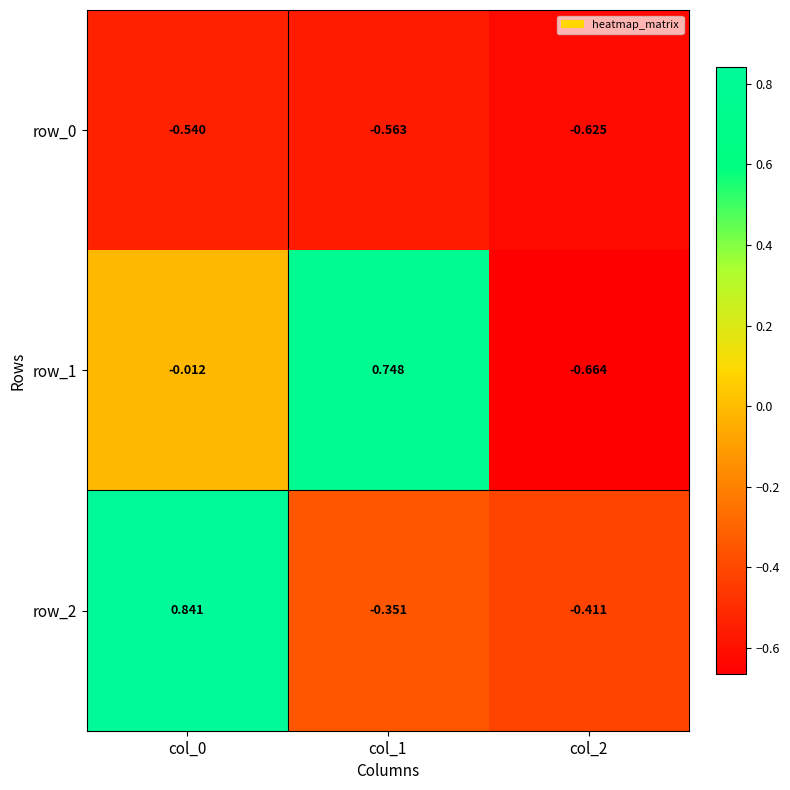

Which series has the widest spread of values?

row_1